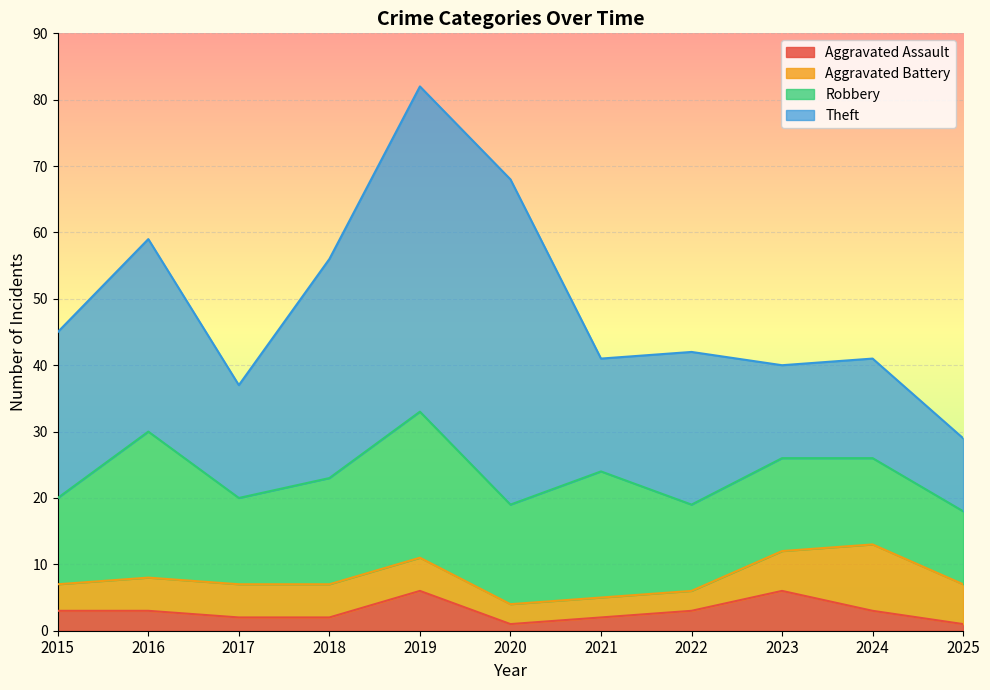

The Robbery series shows 24 at 2020. True or false?

False